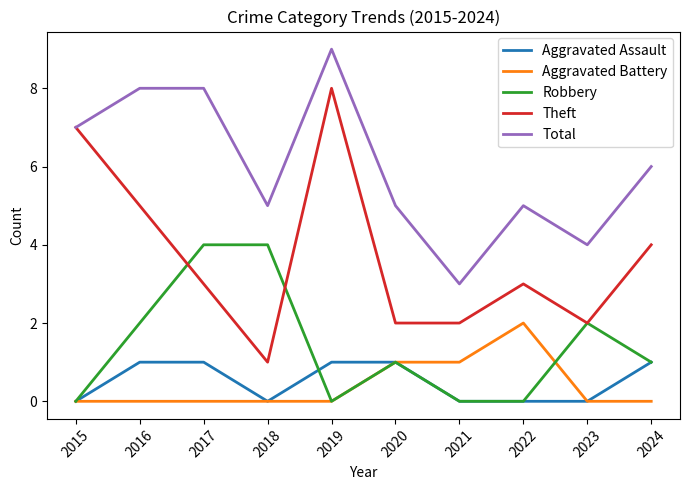

What is the maximum value shown in the chart?

9